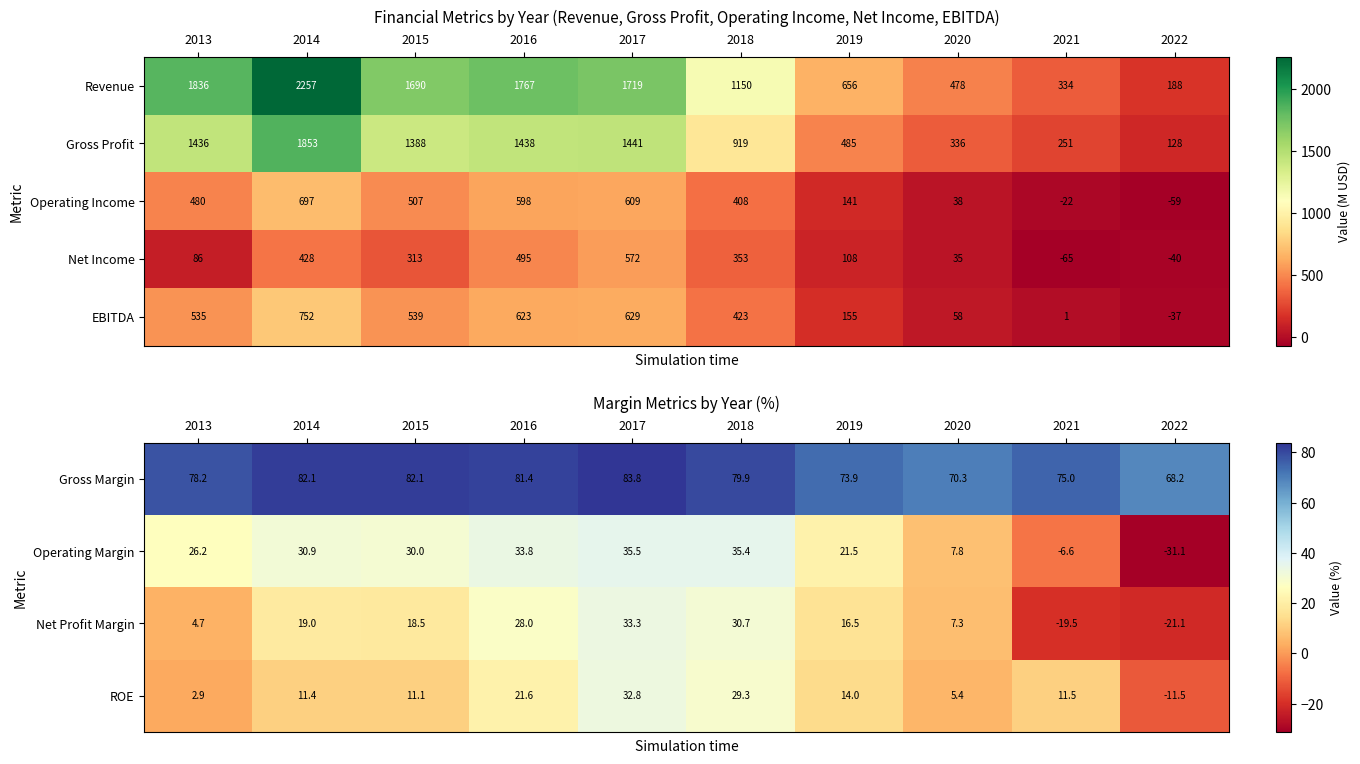

What value does the Gross Profit series have at 2016, to the nearest 10?

1440